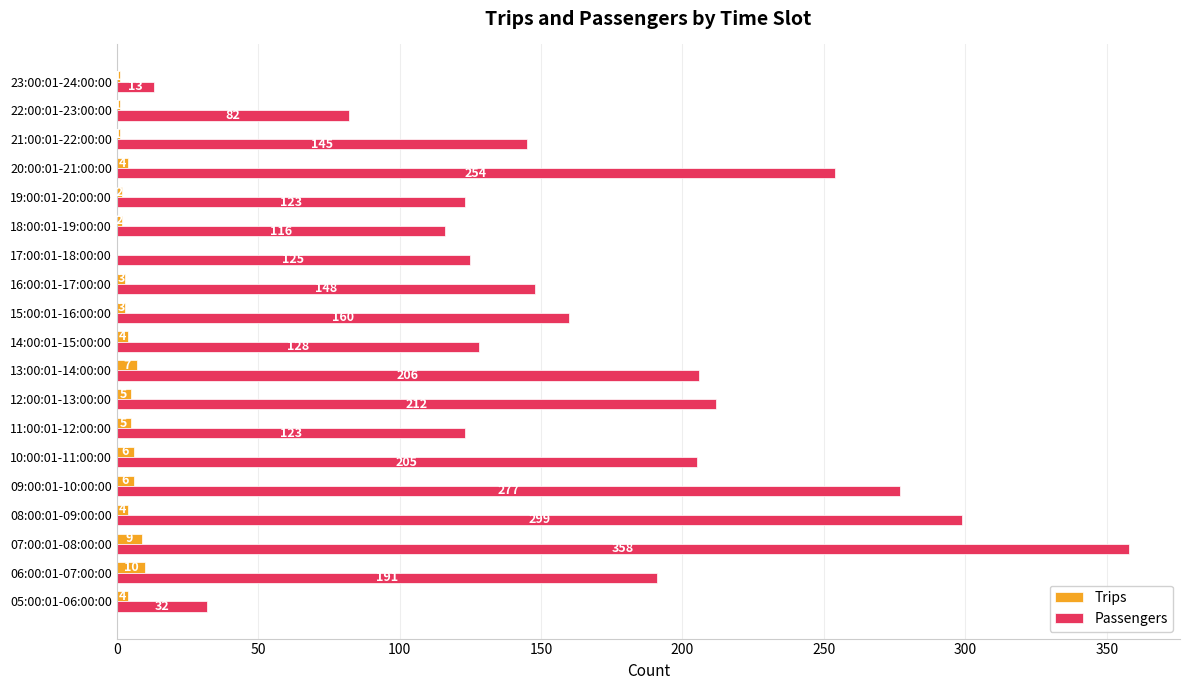

The value of Trips at 13:00:01-14:00:00 is 7. True or false?

True